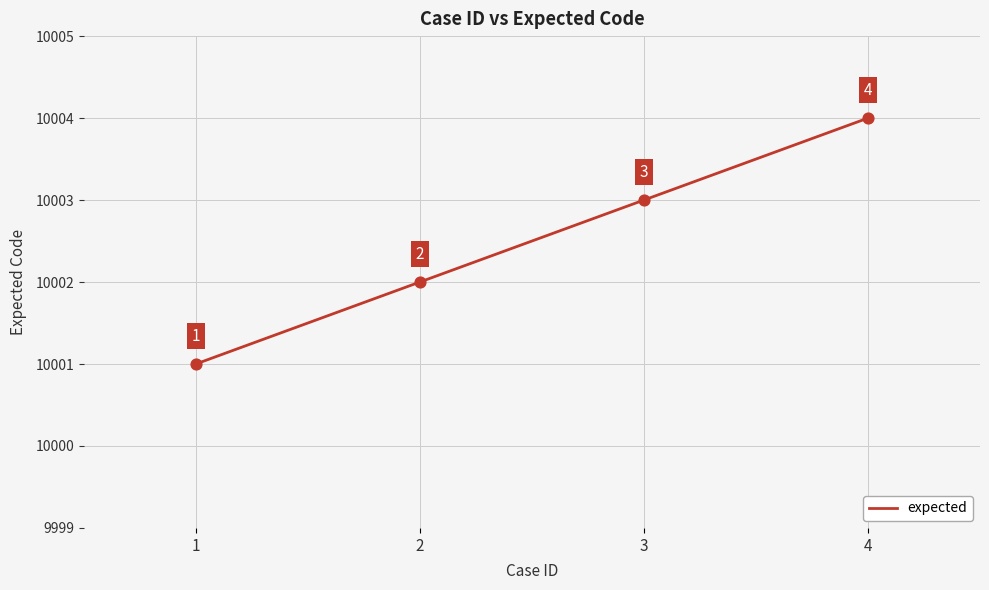

What is the ratio of the value at 2 to the value at 3?

1.0